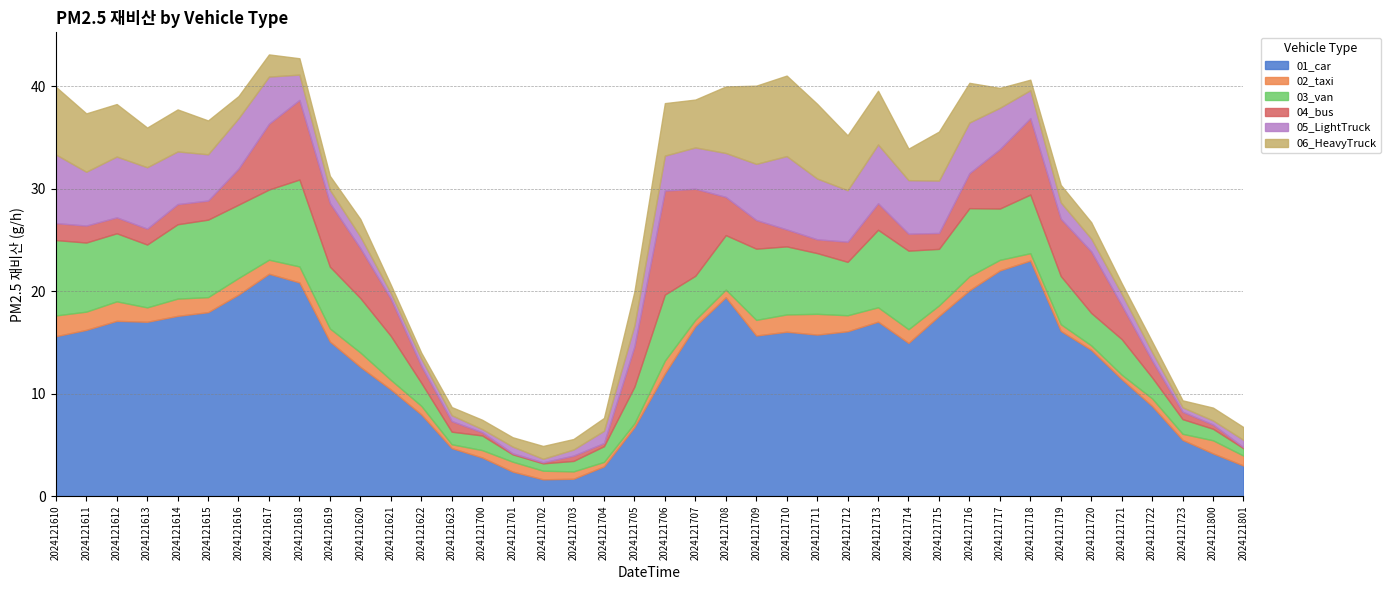

Reading right to left, transcribe all the data shown in this chart.

01_car: 3.0	4.2	5.5	8.8	11.4	14.3	16.1	23.0	22.0	20.1	17.6	15.0	17.0	16.1	15.8	16.0	15.7	19.4	16.6	12.0	6.7	2.9	1.7	1.6	2.4	3.8	4.7	8.0	10.4	12.6	15.1	20.9	21.7	19.7	18.0	17.6	17.0	17.1	16.2	15.6
02_taxi: 1.0	1.3	0.6	0.7	0.4	0.4	0.7	0.7	1.0	1.4	1.0	1.3	1.4	1.6	2.0	1.7	1.5	0.7	0.6	1.2	0.4	0.4	0.7	0.8	1.0	0.7	0.4	0.8	0.9	1.4	1.3	1.6	1.4	1.6	1.5	1.7	1.4	1.9	1.8	2.0
03_van: 0.7	1.1	1.4	2.0	3.5	3.2	4.7	5.7	5.0	6.6	5.5	7.7	7.6	5.2	5.9	6.6	7.0	5.3	4.3	6.4	3.6	1.5	1.0	0.7	0.7	1.4	1.2	2.2	4.3	5.3	6.0	8.5	6.8	7.2	7.6	7.3	6.1	6.6	6.7	7.4
04_bus: 0.1	0.4	0.7	1.7	3.3	6.0	5.6	7.5	5.8	3.4	1.6	1.7	2.6	2.0	1.3	1.7	2.8	3.7	8.5	10.2	3.9	0.3	0.5	0.1	0.1	0.3	1.0	1.7	3.6	4.9	6.2	7.8	6.4	3.5	1.9	2.0	1.6	1.6	1.7	1.7
05_LightTruck: 0.7	0.4	0.4	0.8	1.1	1.2	1.6	2.7	4.0	4.9	5.1	5.2	5.7	5.0	5.9	7.2	5.5	4.3	4.0	3.4	2.0	1.2	0.6	0.3	0.7	0.3	0.6	0.7	0.6	1.1	1.3	2.5	4.6	4.9	4.5	5.1	6.0	5.9	5.3	6.7
06_HeavyTruck: 1.3	1.3	0.7	1.0	1.0	1.6	1.7	1.0	1.9	3.9	4.8	3.1	5.2	5.4	7.3	7.9	7.6	6.5	4.7	5.1	3.3	1.3	1.0	1.3	0.9	0.9	0.8	0.6	0.8	1.7	1.4	1.6	2.2	2.2	3.3	4.1	3.9	5.1	5.7	6.6